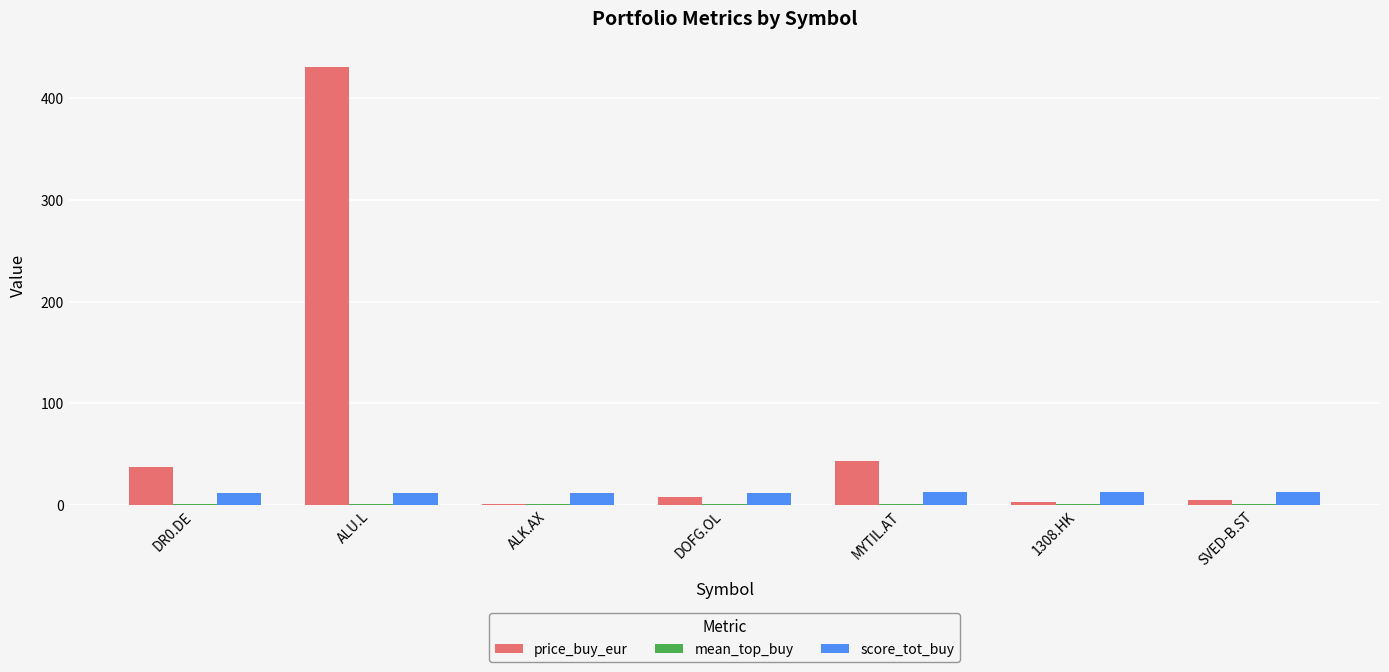

The score_tot_buy series shows 12.3 at SVED-B.ST. True or false?

True